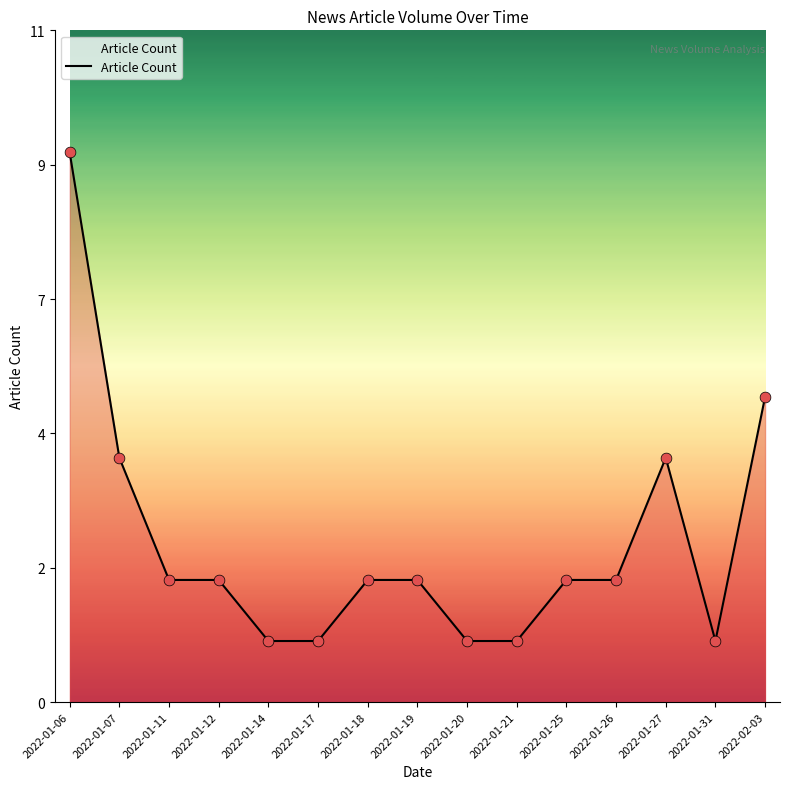

Approximately how many times larger is the value at 2022-02-03 compared to 2022-01-31?

5.0